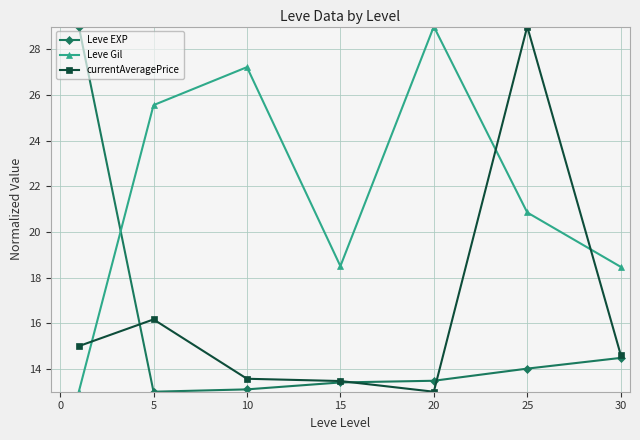

How many lines are shown in the chart?

3